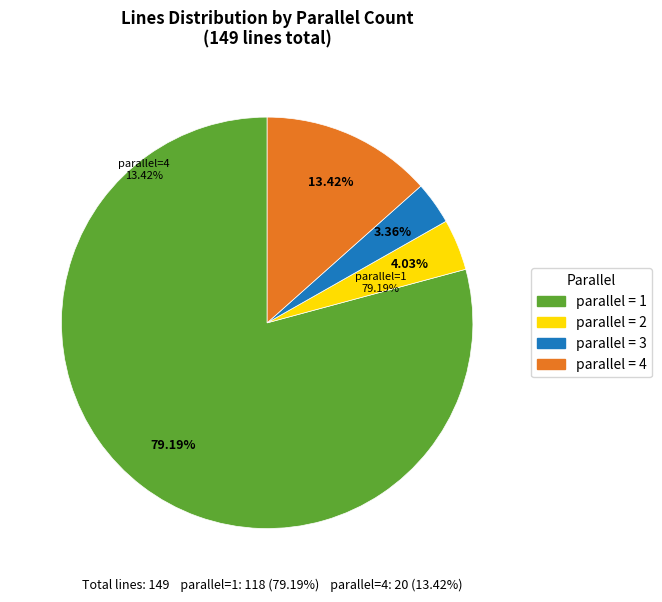

True or false: 3 accounts for 41% of the total.

False